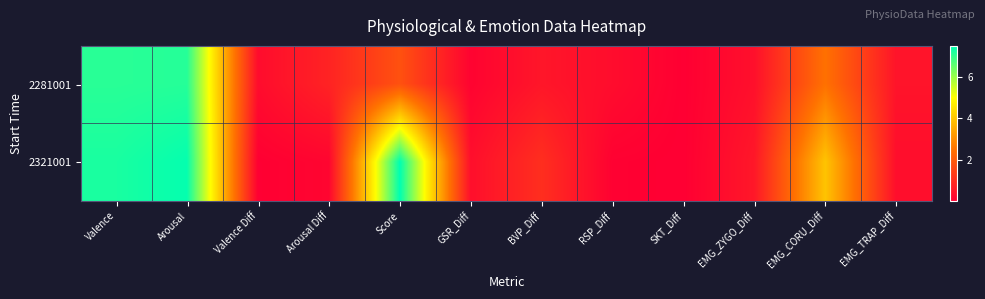

At which category is the sum across all series the highest?

Arousal